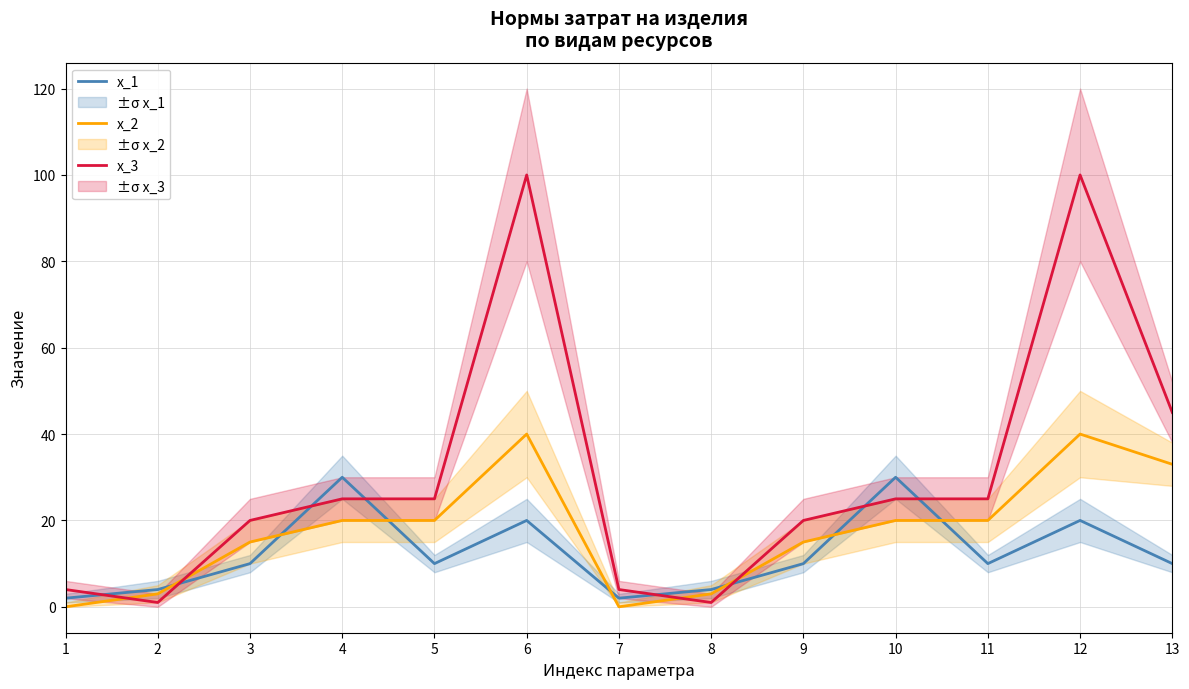

In x_3, how many points are higher than both neighbors (excluding endpoints)?

2